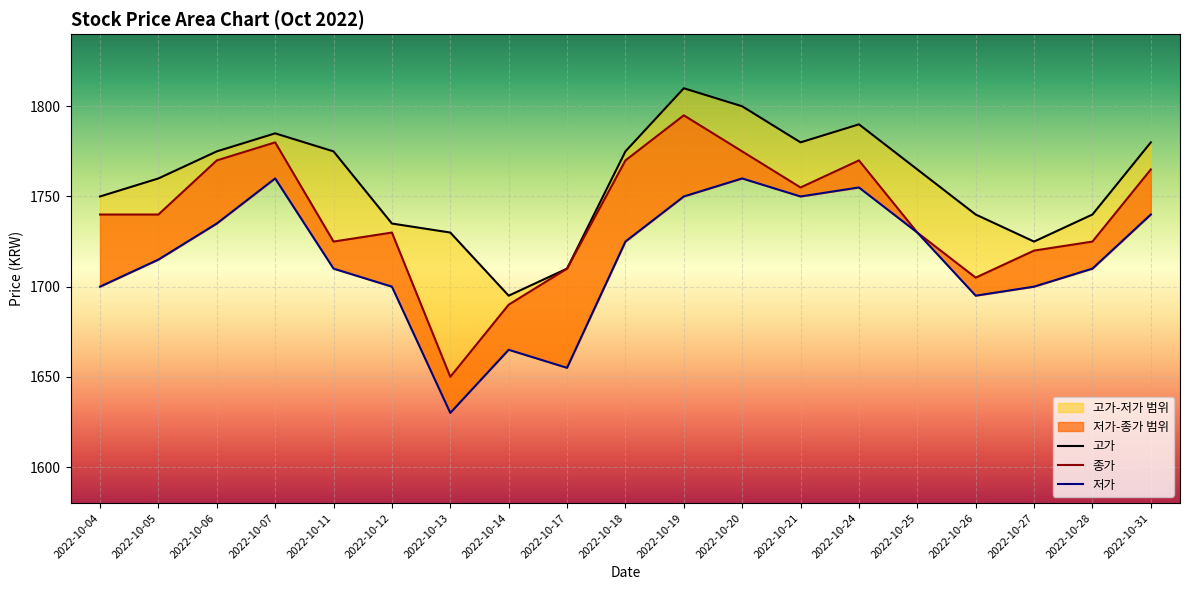

The 고가 series shows 1790 at 2022-10-24. True or false?

True